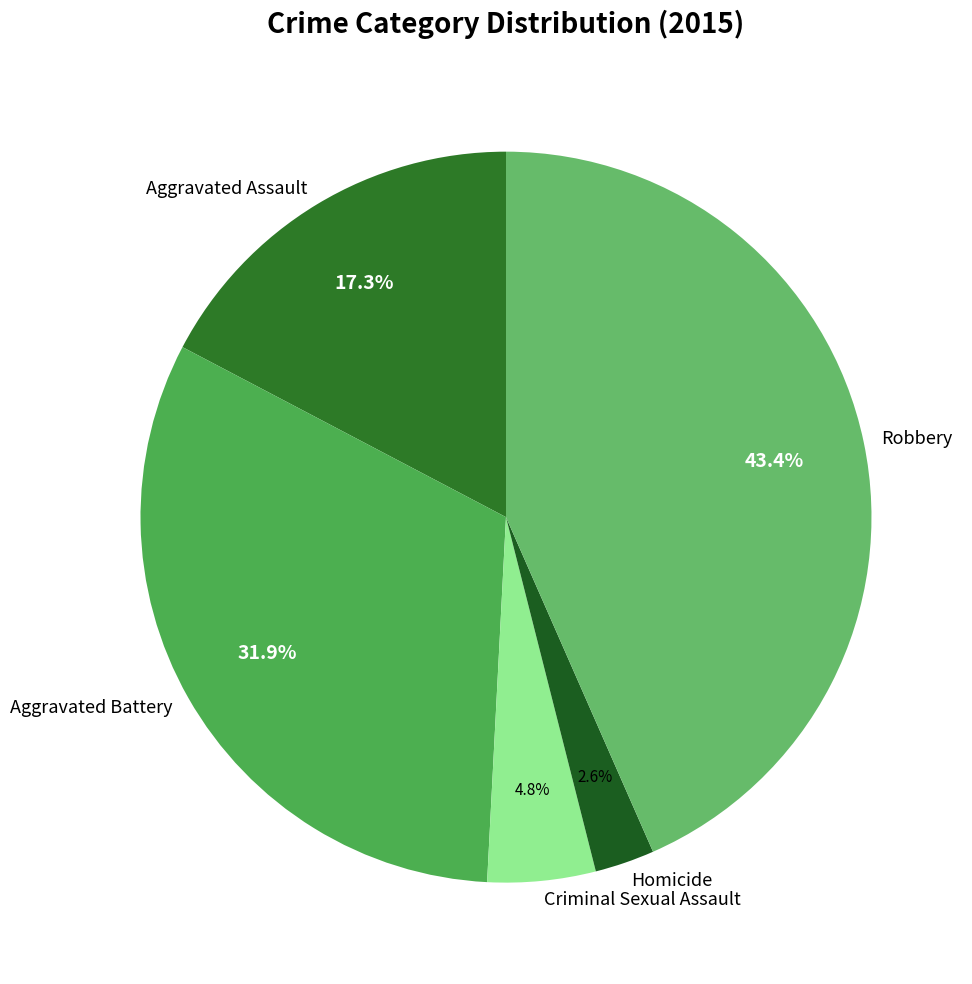

The Aggravated Assault slice represents 29% of the pie. True or false?

False